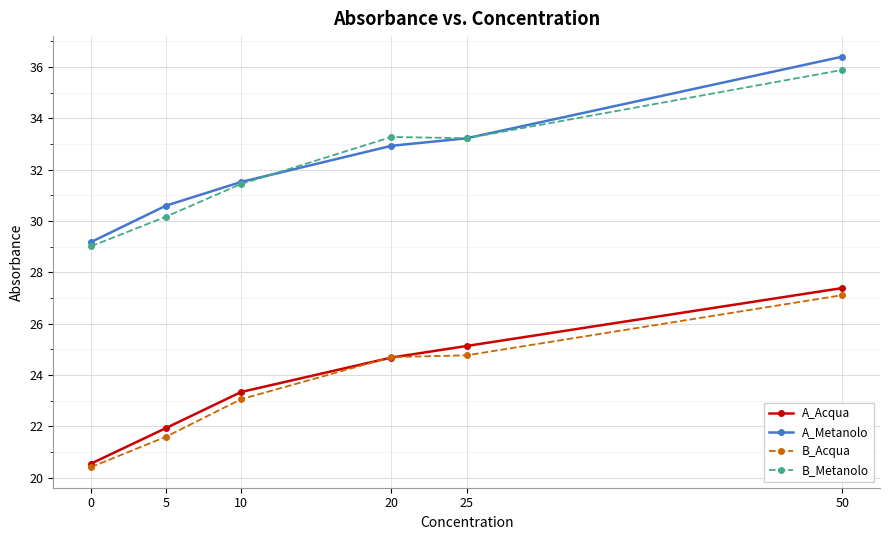

True or false: B_Metanolo and B_Acqua cross at least once.

False